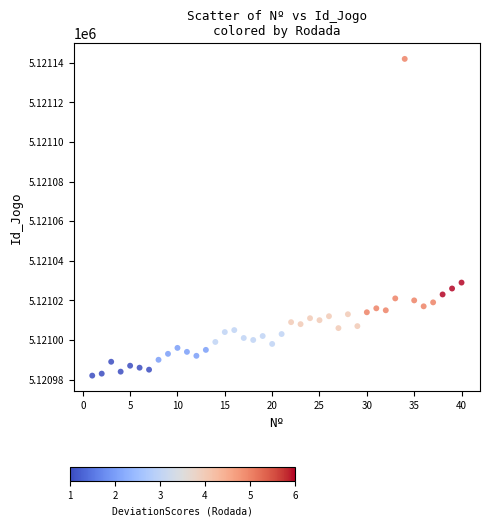

What Y value in the scatter plot is closest to 5121062?

5121029